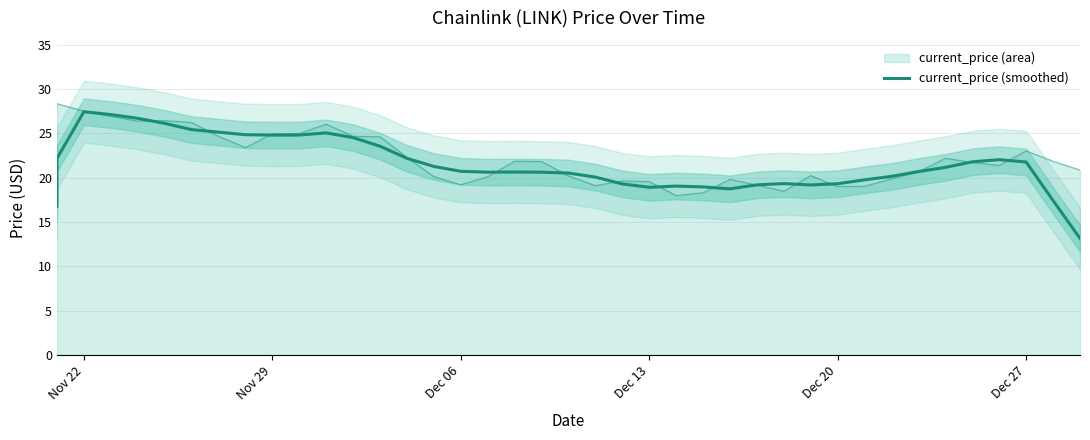

True or false: the data shows 31.2 at 35.

False